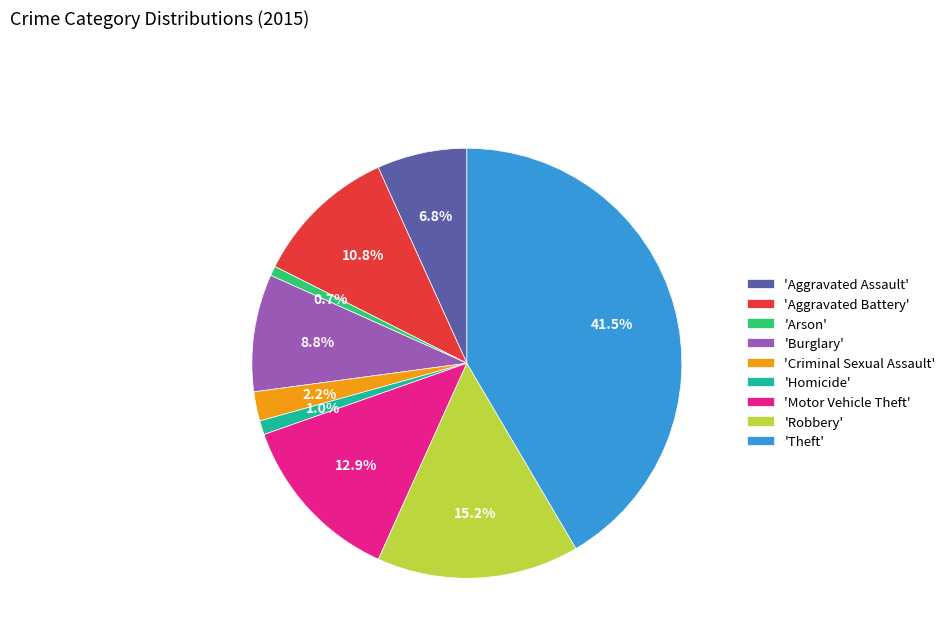

How many segments does this pie chart have?

9